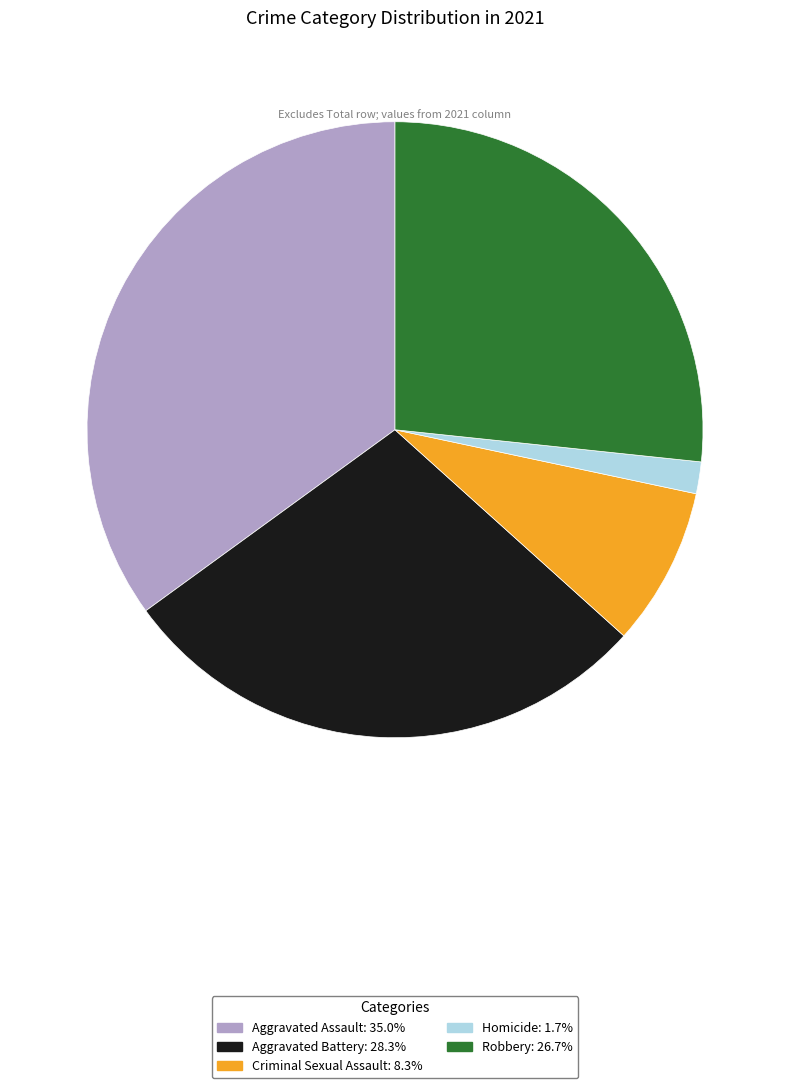

Is the sum of Aggravated Assault and Criminal Sexual Assault greater than half?

No